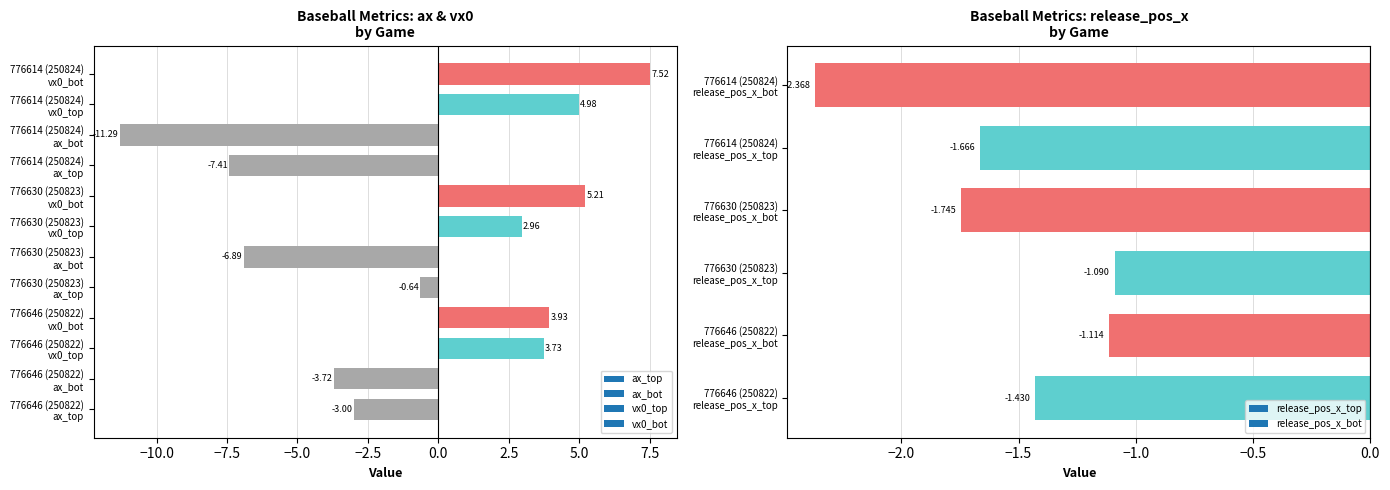

At how many categories does at least one series exceed 1?

3